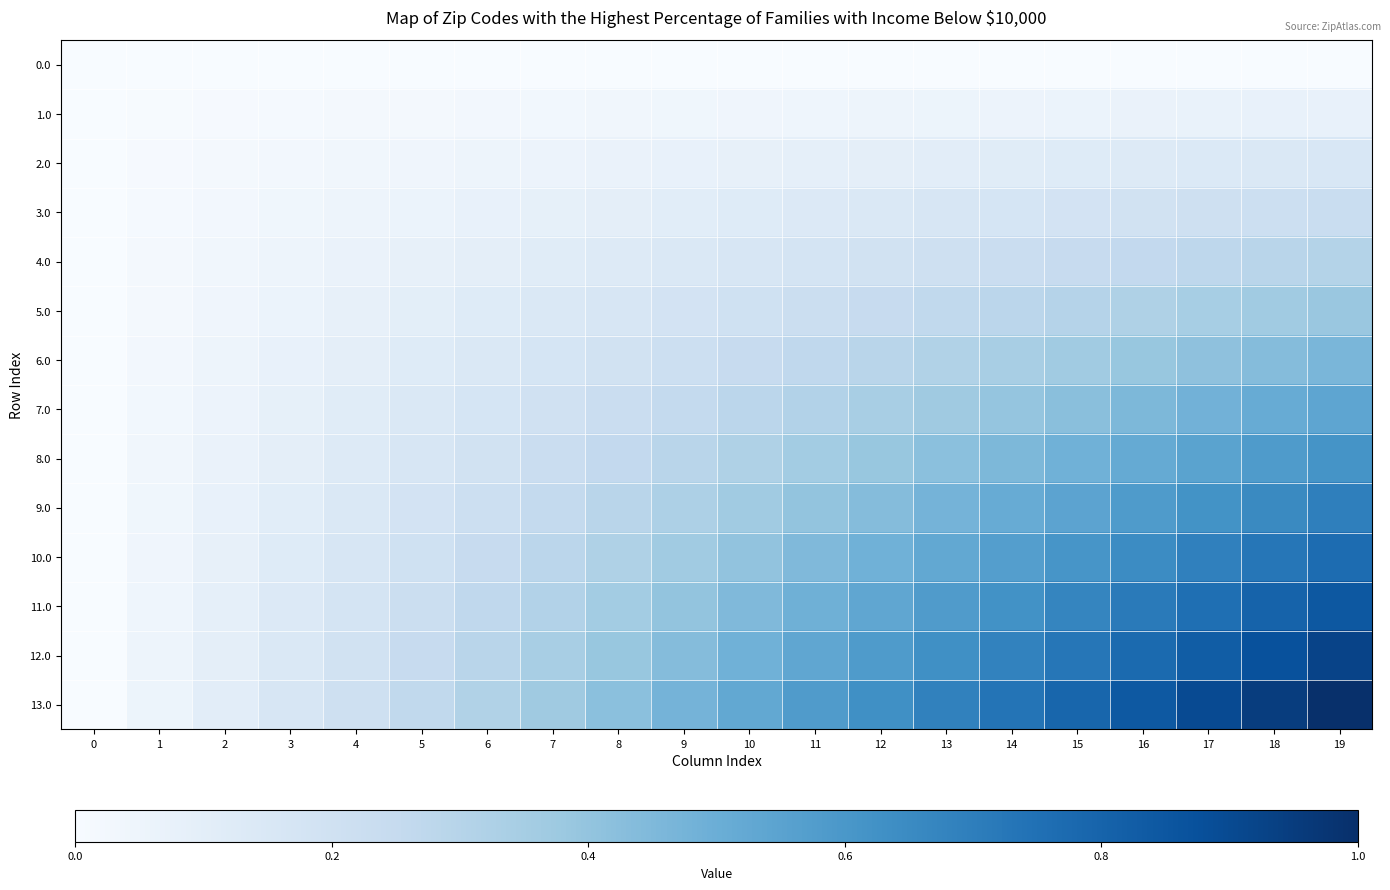

Reading left to right, transcribe all the data shown in this chart.

0.0: 0=0.0	1=0.0	2=0.0	3=0.0	4=0.0	5=0.0	6=0.0	7=0.0	8=0.0	9=0.0	10=0.0	11=0.0	12=0.0	13=0.0	14=0.0	15=0.0	16=0.0	17=0.0	18=0.0	19=0.0
1.0: 0=0.0	1=0.0	2=0.0	3=0.0	4=0.0	5=0.0	6=0.0	7=0.0	8=0.0	9=0.0	10=0.0	11=0.0	12=0.0	13=0.1	14=0.1	15=0.1	16=0.1	17=0.1	18=0.1	19=0.1
2.0: 0=0.0	1=0.0	2=0.0	3=0.0	4=0.0	5=0.0	6=0.0	7=0.1	8=0.1	9=0.1	10=0.1	11=0.1	12=0.1	13=0.1	14=0.1	15=0.1	16=0.1	17=0.1	18=0.1	19=0.2
3.0: 0=0.0	1=0.0	2=0.0	3=0.0	4=0.0	5=0.1	6=0.1	7=0.1	8=0.1	9=0.1	10=0.1	11=0.1	12=0.1	13=0.2	14=0.2	15=0.2	16=0.2	17=0.2	18=0.2	19=0.2
4.0: 0=0.0	1=0.0	2=0.0	3=0.0	4=0.1	5=0.1	6=0.1	7=0.1	8=0.1	9=0.1	10=0.2	11=0.2	12=0.2	13=0.2	14=0.2	15=0.2	16=0.3	17=0.3	18=0.3	19=0.3
5.0: 0=0.0	1=0.0	2=0.0	3=0.1	4=0.1	5=0.1	6=0.1	7=0.1	8=0.2	9=0.2	10=0.2	11=0.2	12=0.2	13=0.3	14=0.3	15=0.3	16=0.3	17=0.3	18=0.4	19=0.4
6.0: 0=0.0	1=0.0	2=0.0	3=0.1	4=0.1	5=0.1	6=0.1	7=0.2	8=0.2	9=0.2	10=0.2	11=0.3	12=0.3	13=0.3	14=0.3	15=0.4	16=0.4	17=0.4	18=0.4	19=0.5
7.0: 0=0.0	1=0.0	2=0.1	3=0.1	4=0.1	5=0.1	6=0.2	7=0.2	8=0.2	9=0.3	10=0.3	11=0.3	12=0.3	13=0.4	14=0.4	15=0.4	16=0.5	17=0.5	18=0.5	19=0.5
8.0: 0=0.0	1=0.0	2=0.1	3=0.1	4=0.1	5=0.2	6=0.2	7=0.2	8=0.3	9=0.3	10=0.3	11=0.4	12=0.4	13=0.4	14=0.5	15=0.5	16=0.5	17=0.6	18=0.6	19=0.6
9.0: 0=0.0	1=0.0	2=0.1	3=0.1	4=0.1	5=0.2	6=0.2	7=0.3	8=0.3	9=0.3	10=0.4	11=0.4	12=0.4	13=0.5	14=0.5	15=0.5	16=0.6	17=0.6	18=0.7	19=0.7
10.0: 0=0.0	1=0.0	2=0.1	3=0.1	4=0.2	5=0.2	6=0.2	7=0.3	8=0.3	9=0.4	10=0.4	11=0.4	12=0.5	13=0.5	14=0.6	15=0.6	16=0.6	17=0.7	18=0.7	19=0.8
11.0: 0=0.0	1=0.0	2=0.1	3=0.1	4=0.2	5=0.2	6=0.3	7=0.3	8=0.4	9=0.4	10=0.4	11=0.5	12=0.5	13=0.6	14=0.6	15=0.7	16=0.7	17=0.8	18=0.8	19=0.8
12.0: 0=0.0	1=0.0	2=0.1	3=0.1	4=0.2	5=0.2	6=0.3	7=0.3	8=0.4	9=0.4	10=0.5	11=0.5	12=0.6	13=0.6	14=0.7	15=0.7	16=0.8	17=0.8	18=0.9	19=0.9
13.0: 0=0.0	1=0.1	2=0.1	3=0.2	4=0.2	5=0.3	6=0.3	7=0.4	8=0.4	9=0.5	10=0.5	11=0.6	12=0.6	13=0.7	14=0.7	15=0.8	16=0.8	17=0.9	18=0.9	19=1.0